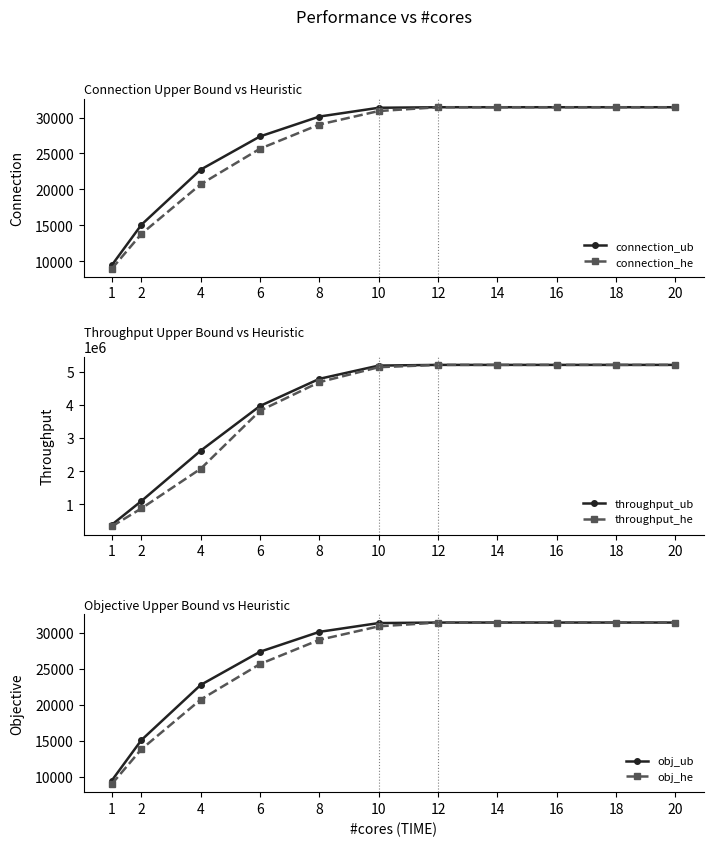

Does the chart display data point markers on the line(s)?

Yes